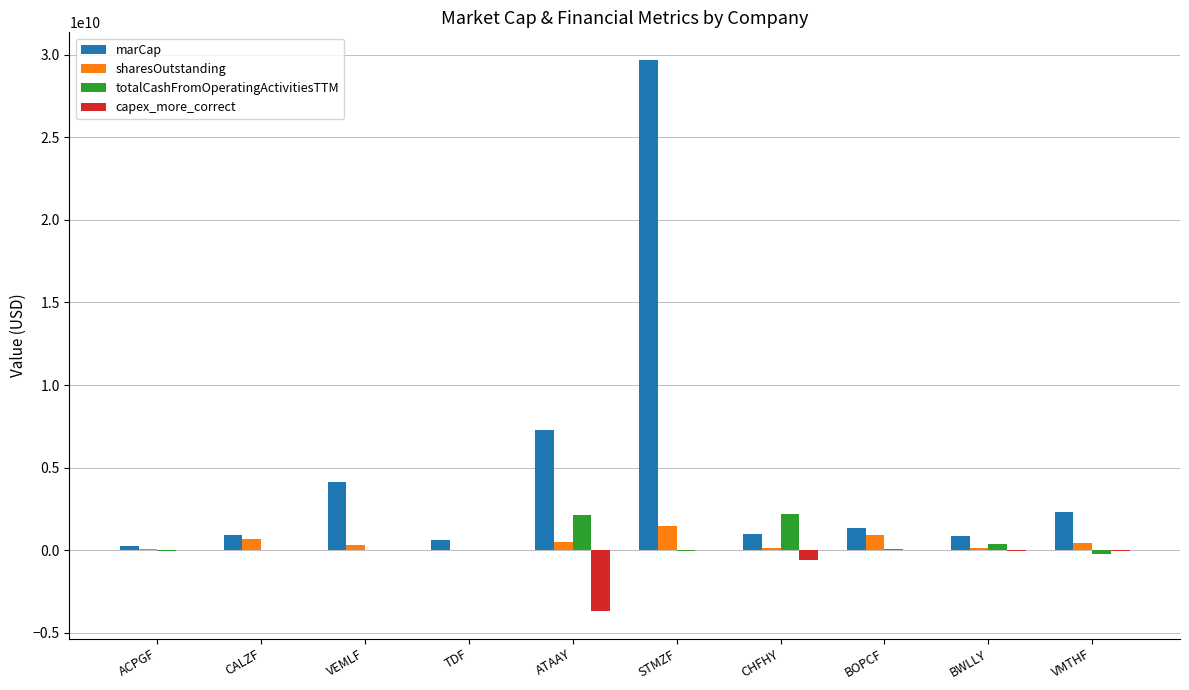

Which series has the largest total across all categories?

marCap